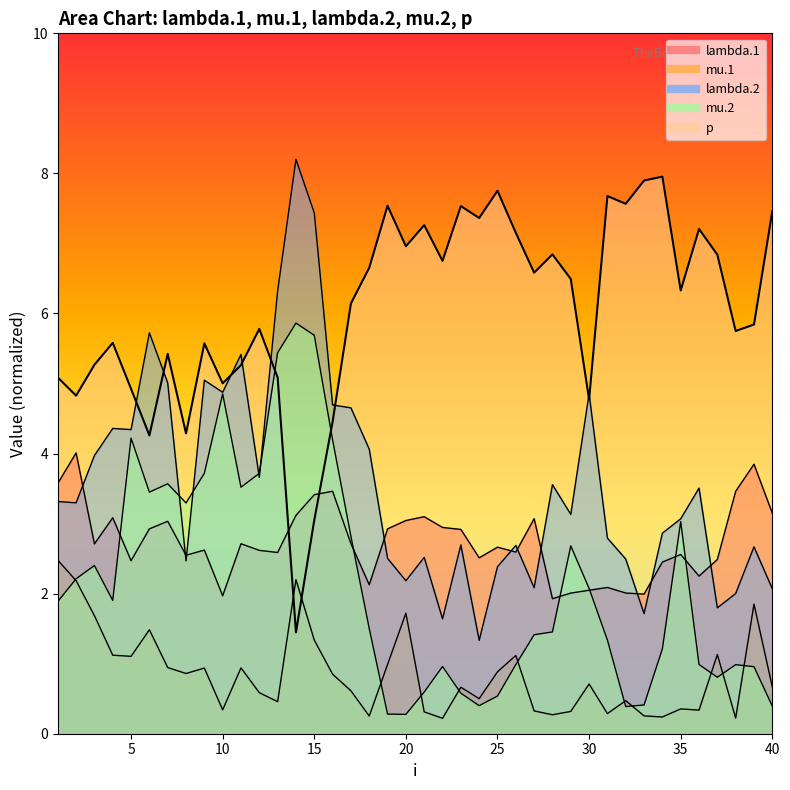

What is the minimum value for mu.2?

0.3